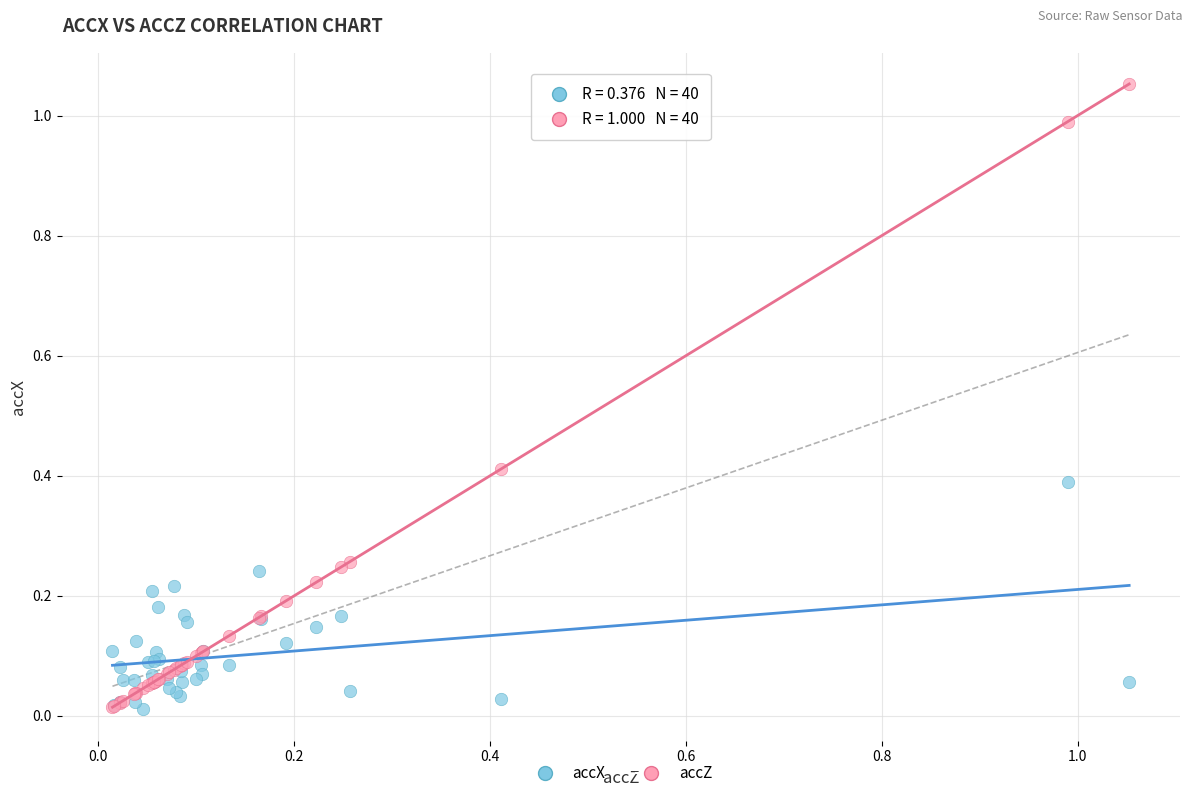

What are all the series names shown in the legend?

accX, accZ